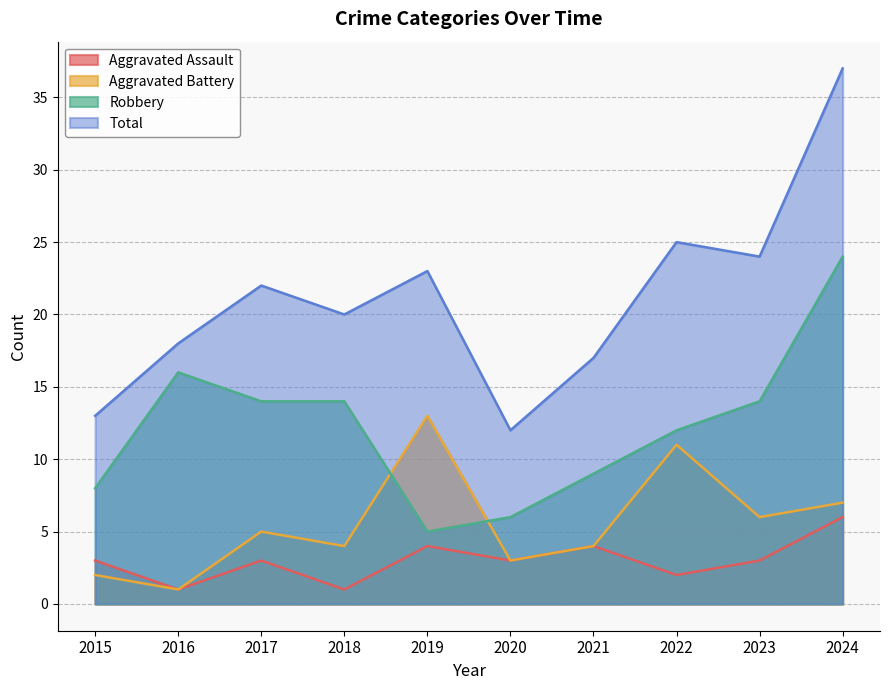

Reading left to right, what are all the values shown in this chart?

Aggravated Assault: 3	1	3	1	4	3	4	2	3	6
Aggravated Battery: 2	1	5	4	13	3	4	11	6	7
Robbery: 8	16	14	14	5	6	9	12	14	24
Total: 13	18	22	20	23	12	17	25	24	37